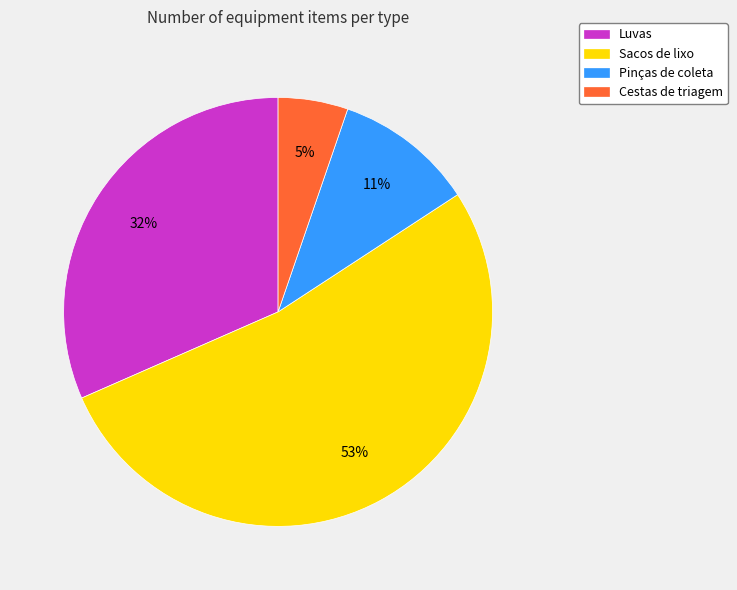

What percentage is the Cestas de triagem slice, to the nearest percent?

5%